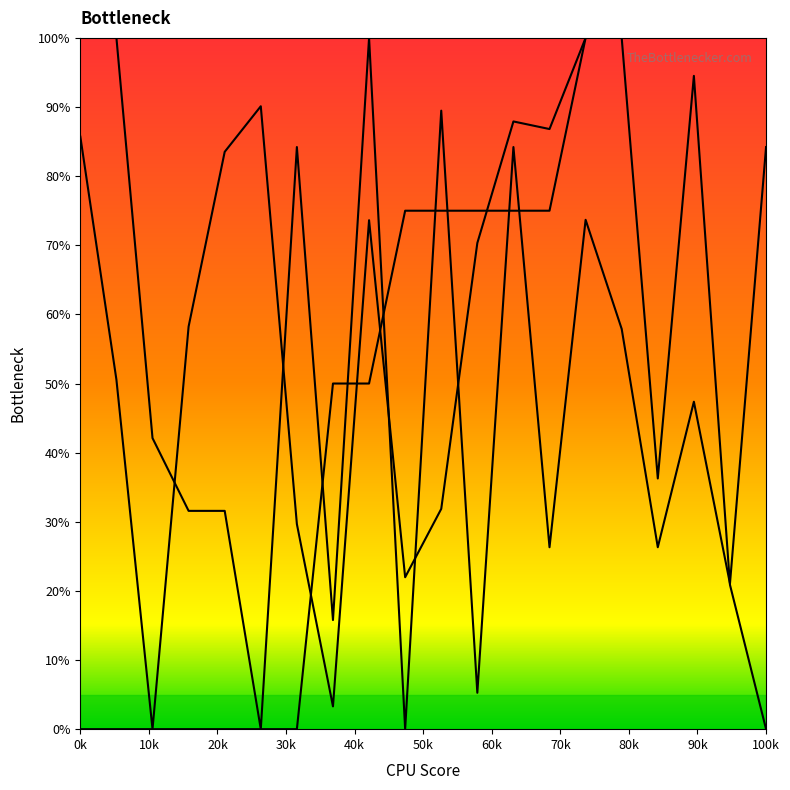

How many lines are shown in the chart?

3